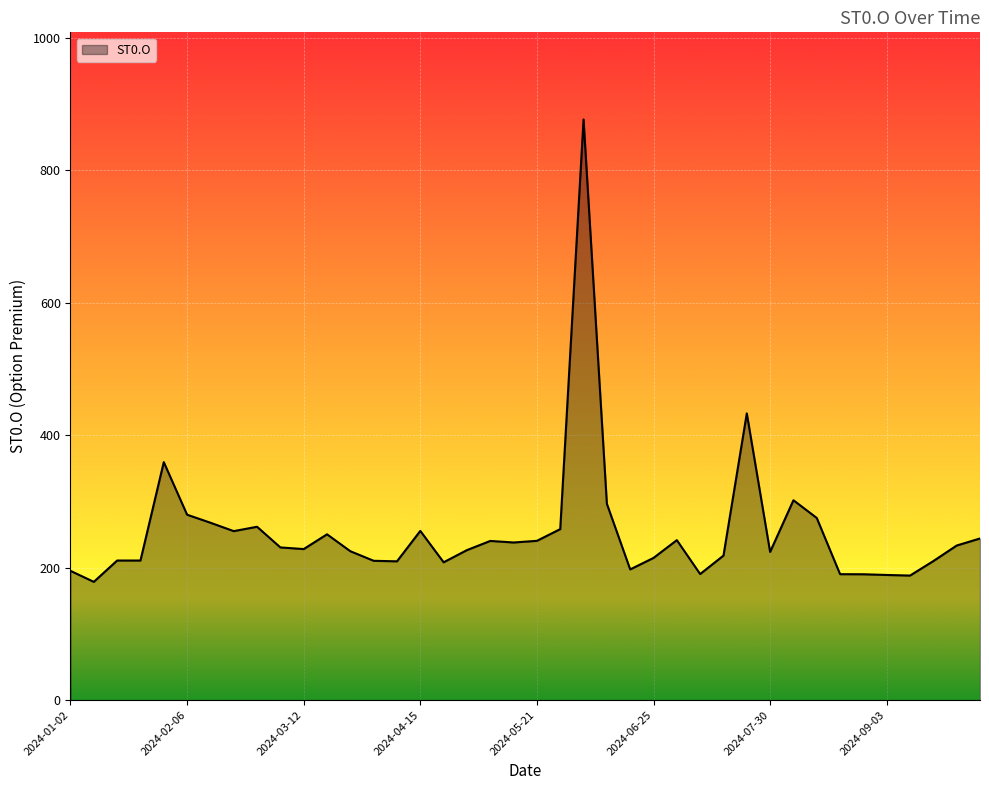

What is the greatest value displayed?

876.9